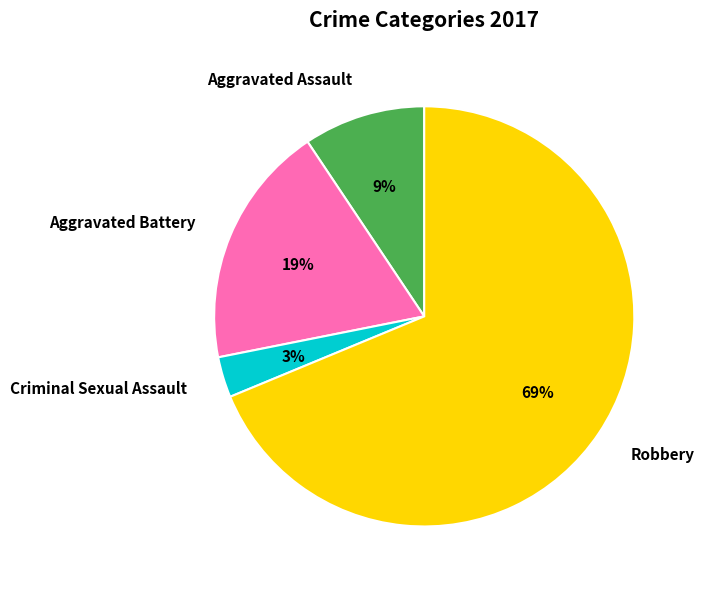

To the nearest percent, what is the difference between the Aggravated Battery and Robbery slice percentages?

50%